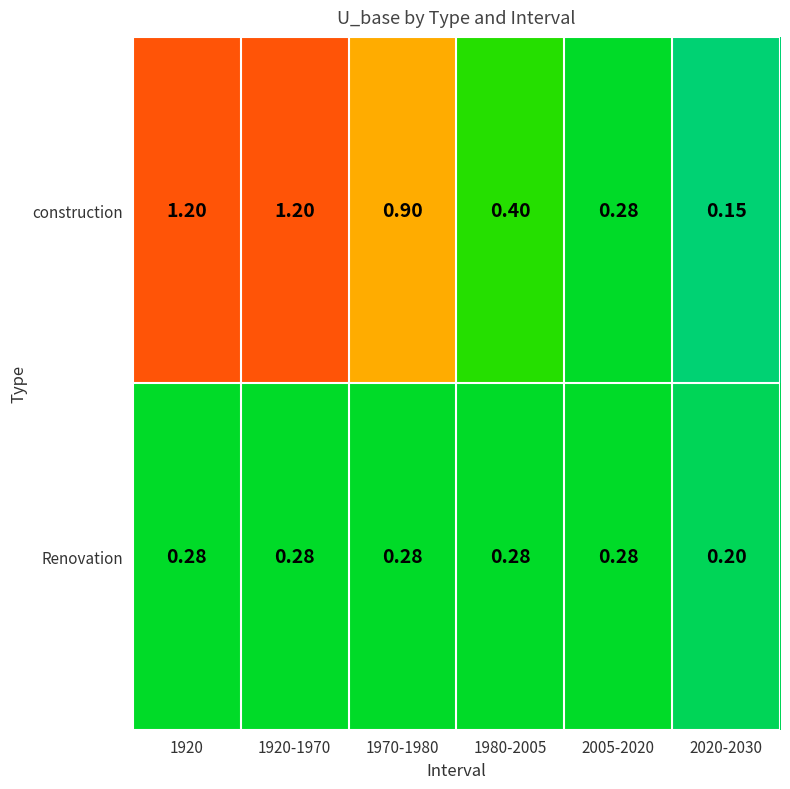

Rank the series at 1970-1980 from lowest to highest value.

Renovation, construction